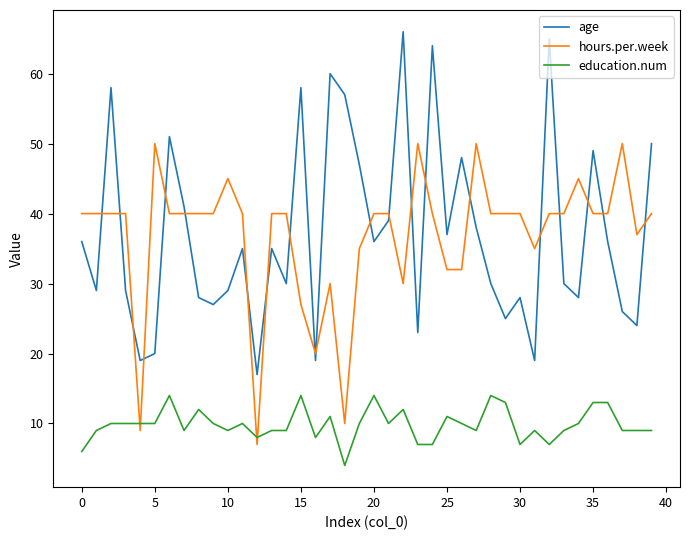

What is the lowest value of the education.num series?

4